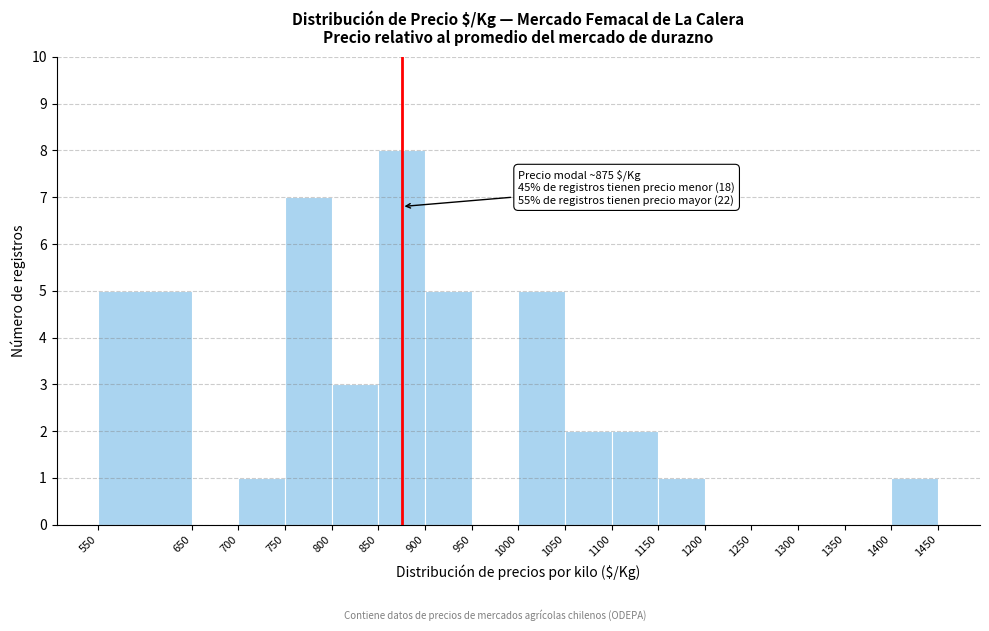

Over which range of the x-axis is the bar tallest?

850 to 900